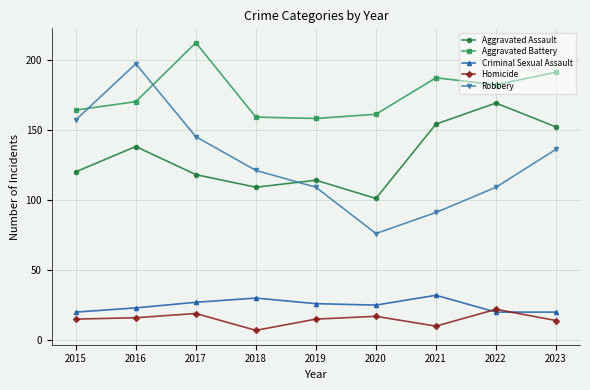

At which category does the chart reach its peak across all series?

2017